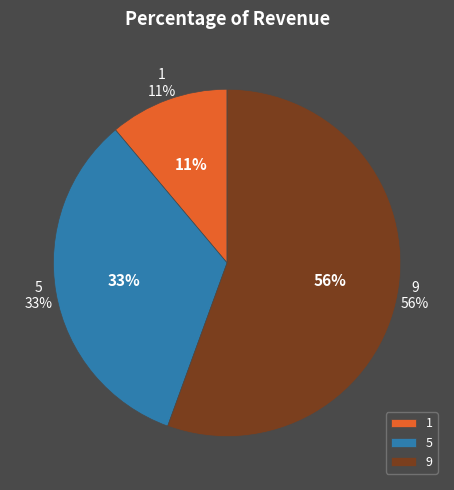

How much of the chart is everything except 9?

44.4%